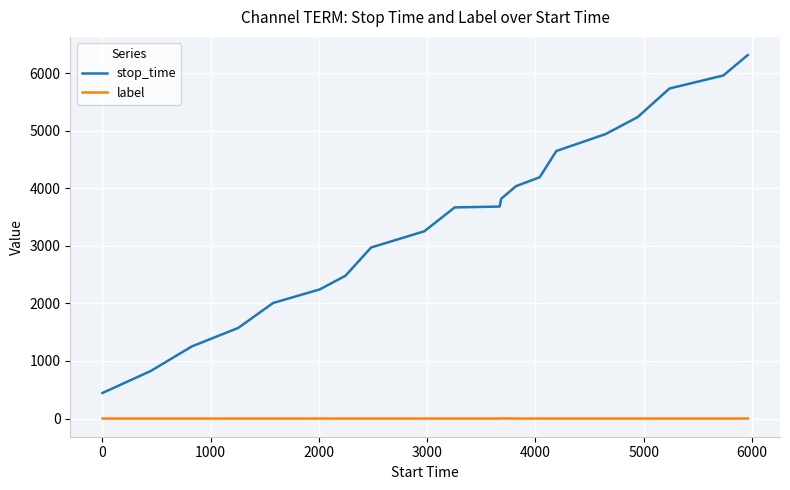

How many categories are shown in the chart?

20